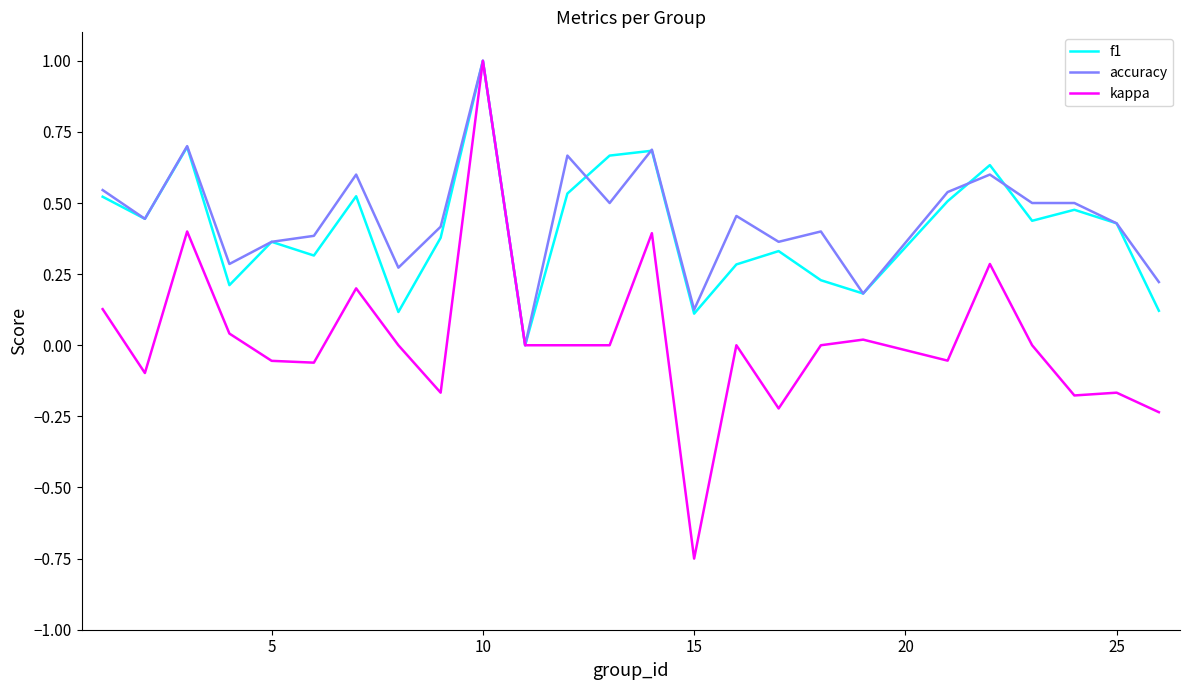

Which series has the widest spread of values?

kappa